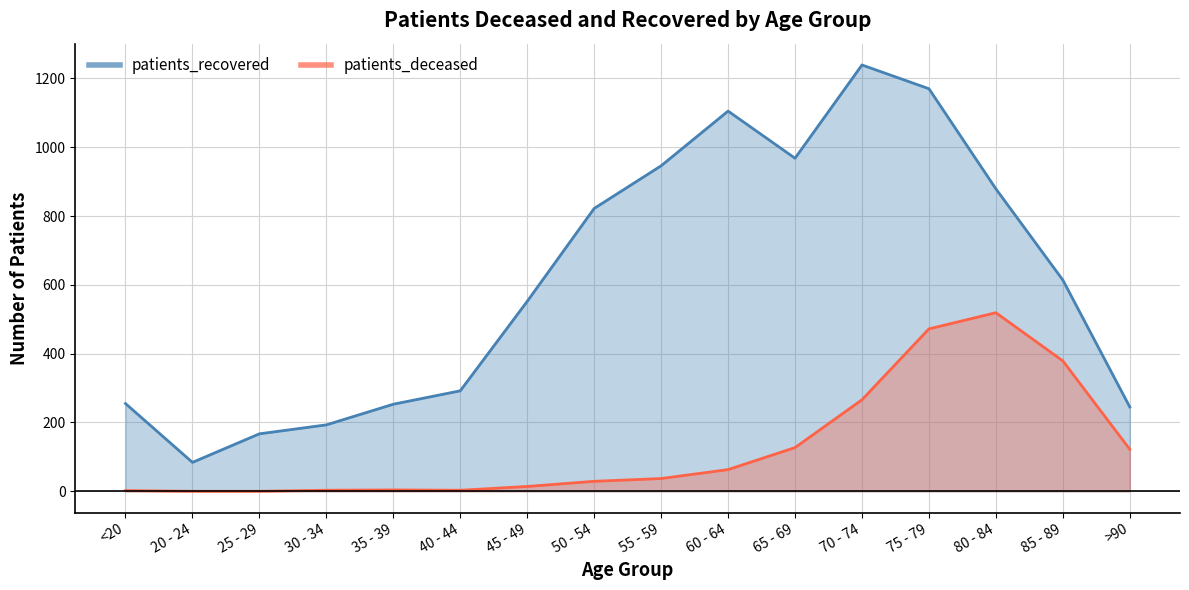

Reading left to right, what are all the values shown in this chart?

patients_deceased: 2	0	0	3	4	3	14	29	37	63	127	266	472	519	379	122
patients_recovered: 255	84	167	193	253	292	552	822	946	1105	968	1239	1170	879	614	245